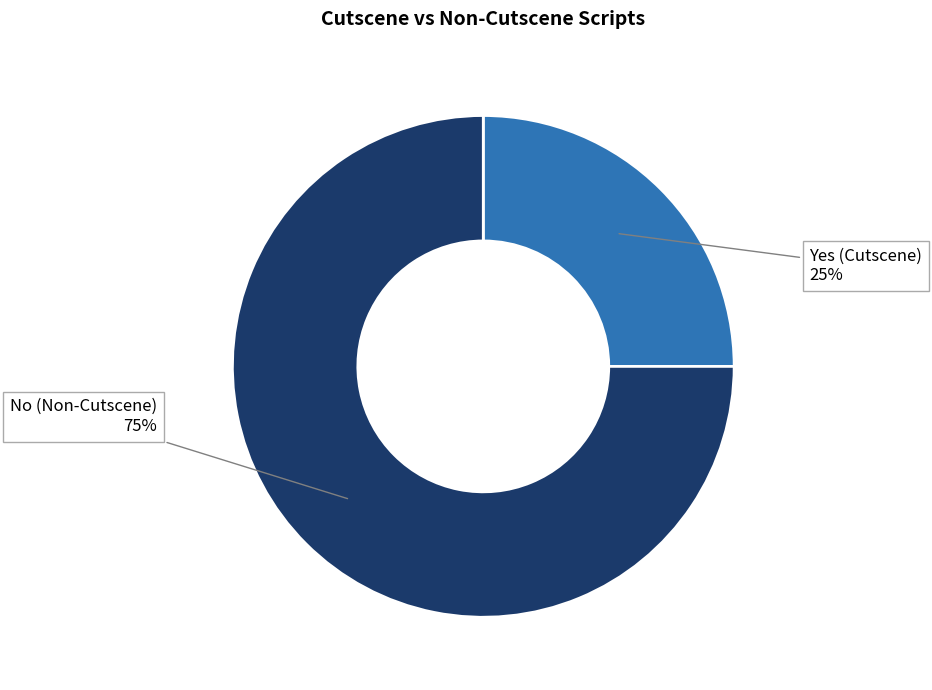

The Yes slice represents 14% of the pie. True or false?

False